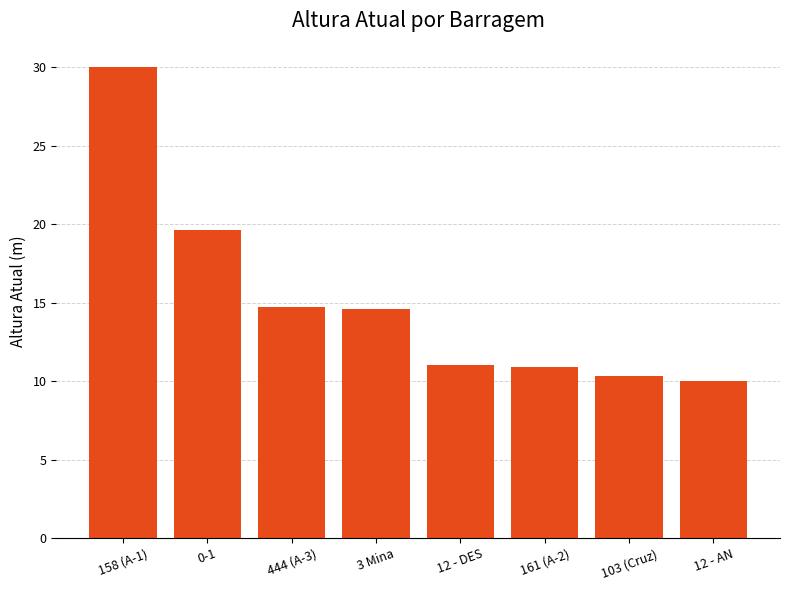

Where is the data nearest to the value 20?

0-1